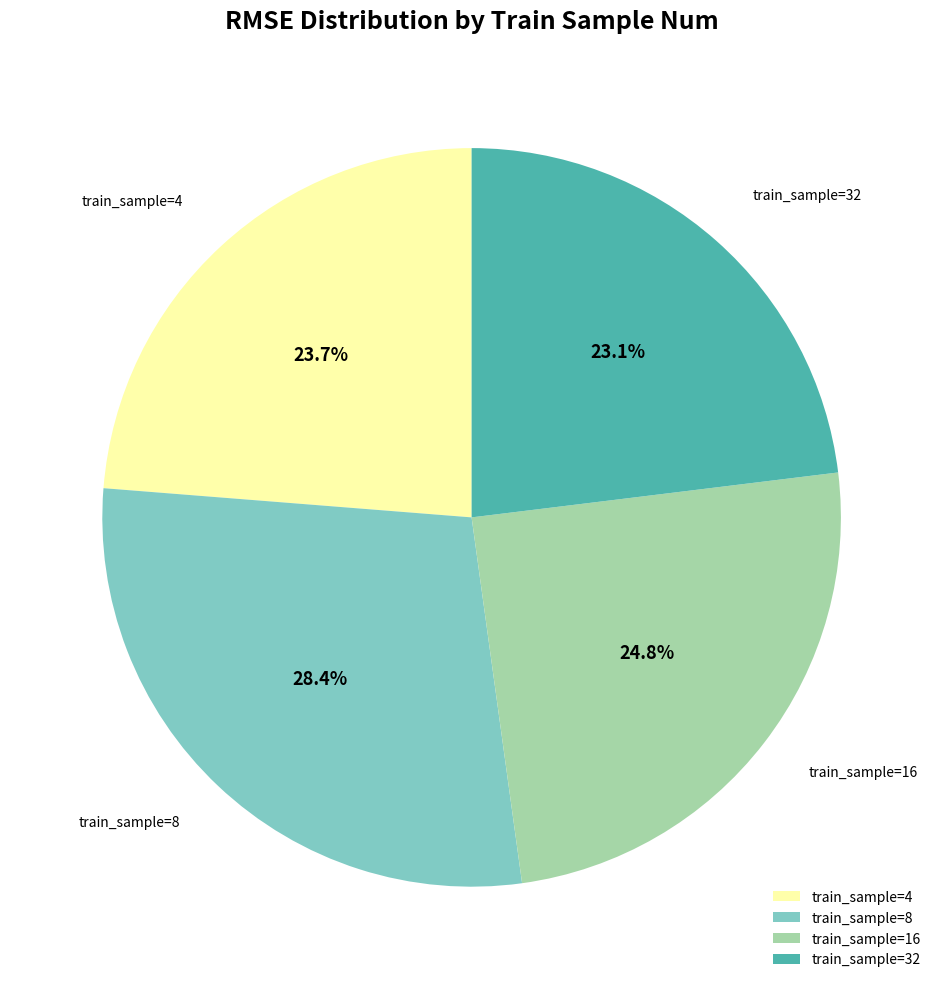

Rank the categories by value from highest to lowest.

train_sample=8, train_sample=16, train_sample=4, train_sample=32